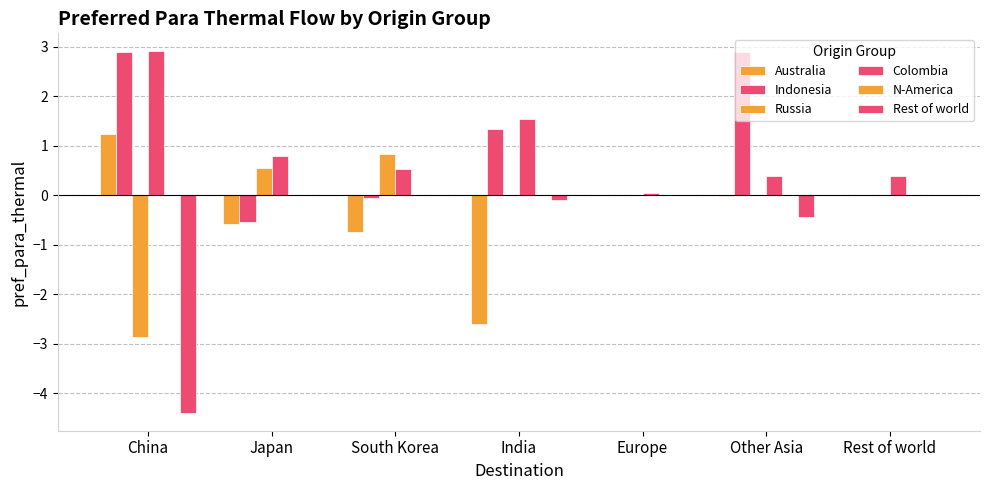

How many distinct data groups are displayed?

5